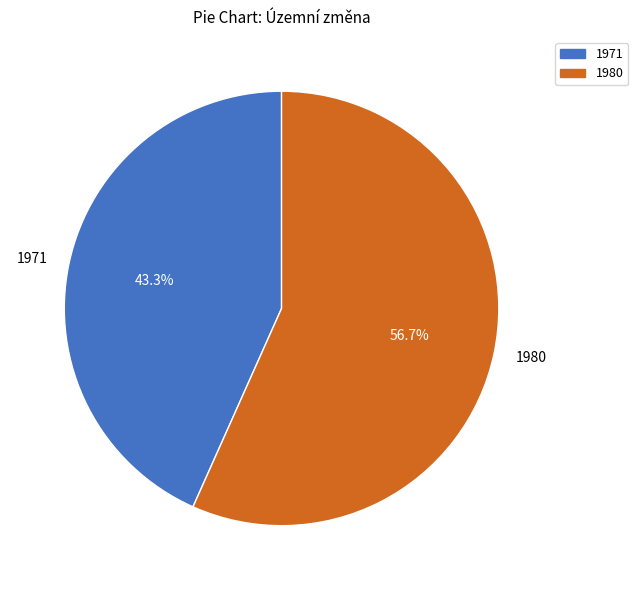

What is the largest slice in the pie chart?

1980